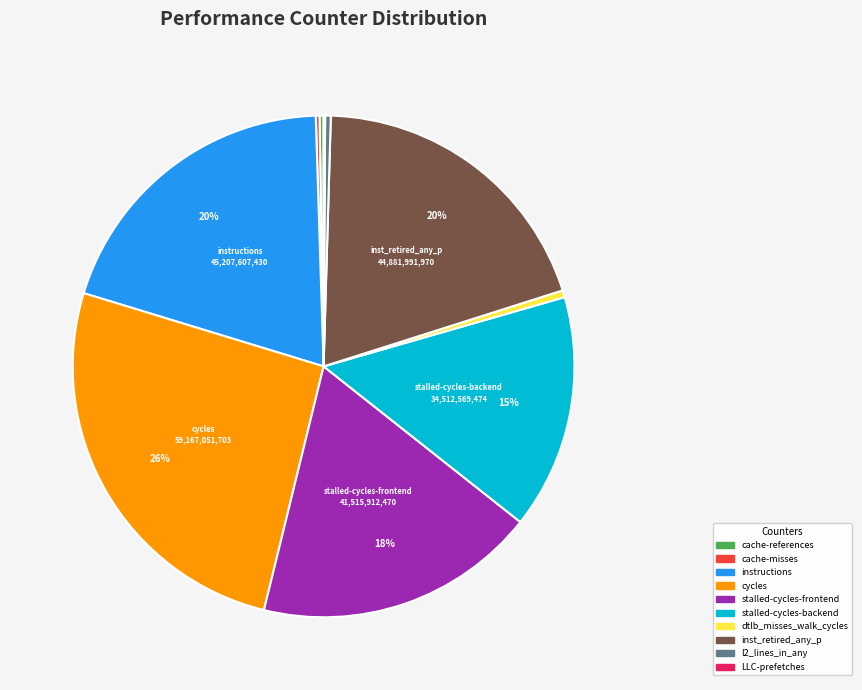

To the nearest percent, what percentage of the pie is stalled-cycles-frontend?

18%